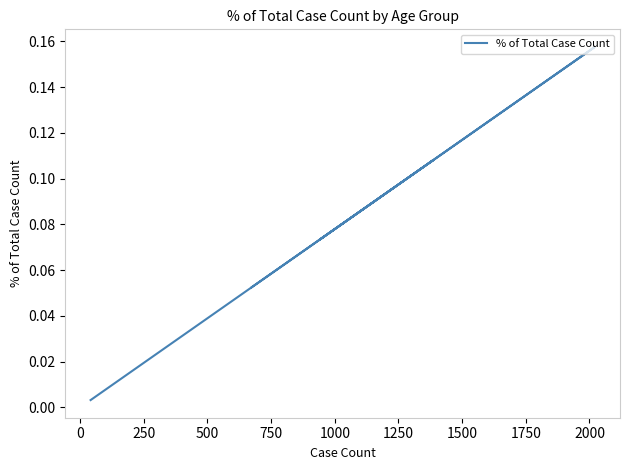

Reading right to left, list all the values displayed in this chart.

0.1	0.1	0.1	0.1	0.2	0.1	0.1	0.1	0.1	0.0